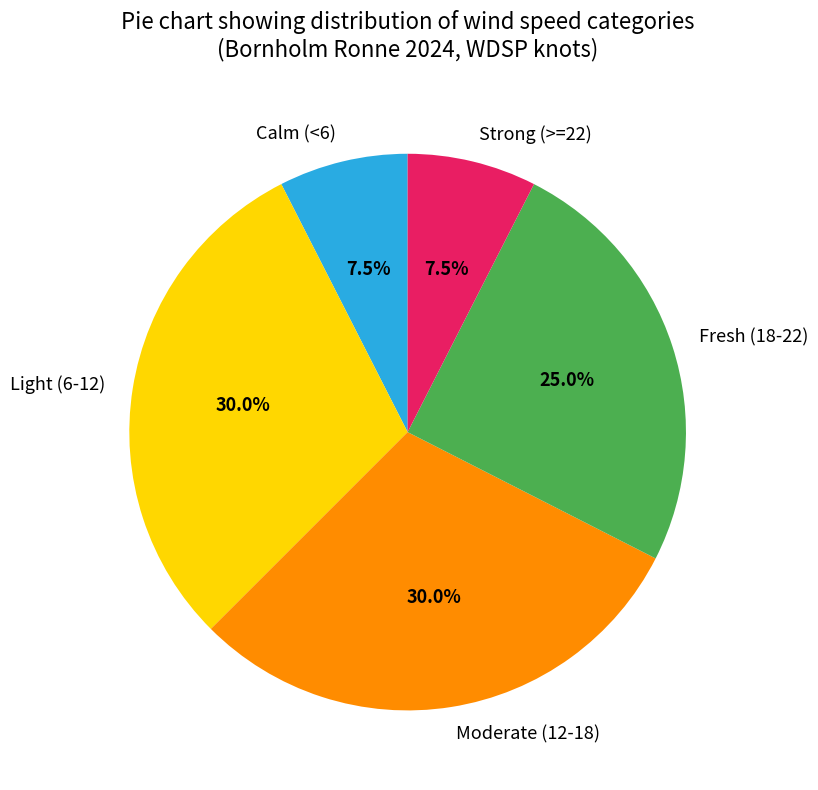

Which has a higher value, Calm (<6) or Fresh (18-22)?

Fresh (18-22)